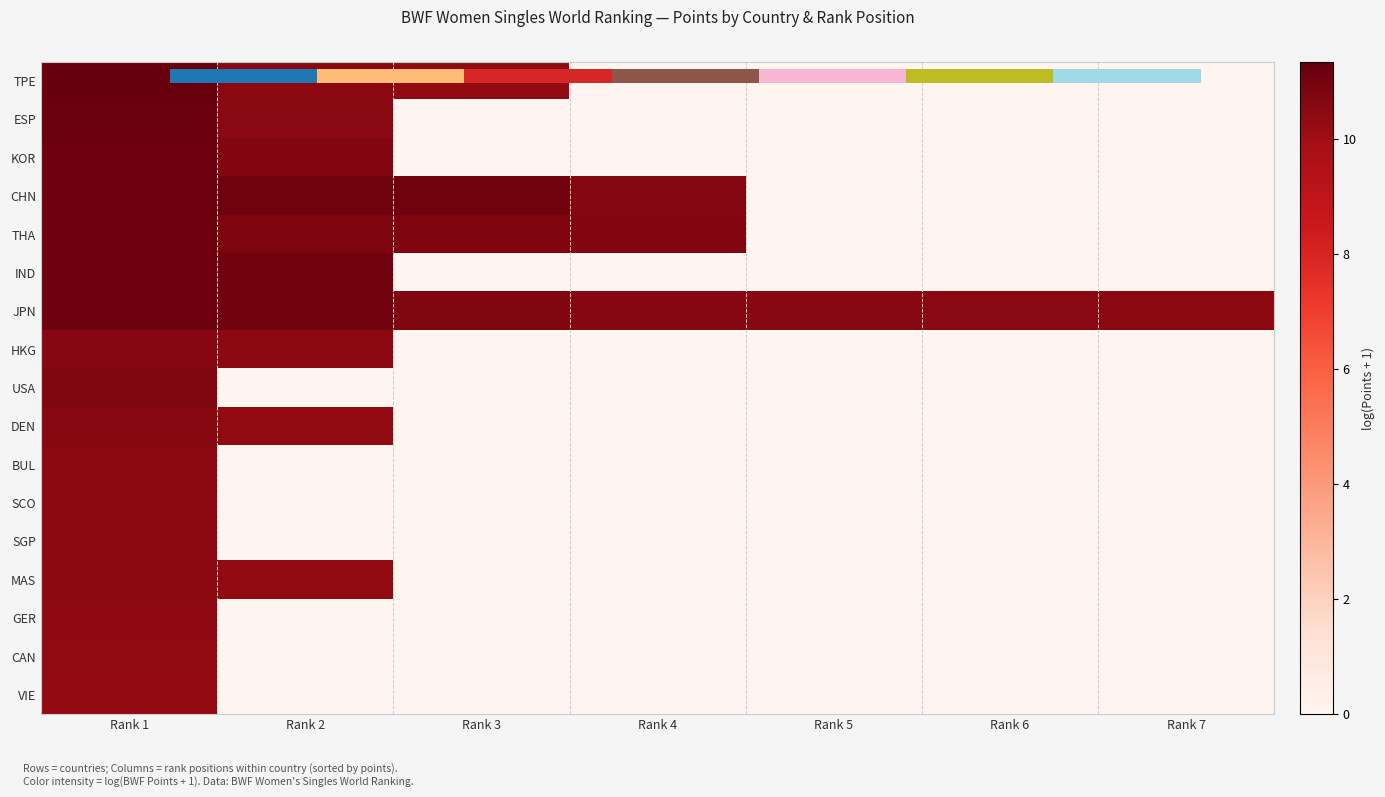

What is the total value across all series at Rank 4?

31.9